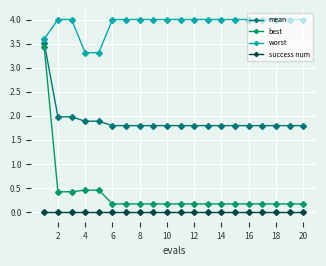

Reading left to right, what are all the values shown in this chart?

mean: 3.5	2.0	2.0	1.9	1.9	1.8	1.8	1.8	1.8	1.8	1.8	1.8	1.8	1.8	1.8	1.8	1.8	1.8	1.8	1.8
best: 3.4	0.4	0.4	0.5	0.5	0.2	0.2	0.2	0.2	0.2	0.2	0.2	0.2	0.2	0.2	0.2	0.2	0.2	0.2	0.2
worst: 3.6	4.0	4.0	3.3	3.3	4.0	4.0	4.0	4.0	4.0	4.0	4.0	4.0	4.0	4.0	4.0	4.0	4.0	4.0	4.0
success num: 0.0	0.0	0.0	0.0	0.0	0.0	0.0	0.0	0.0	0.0	0.0	0.0	0.0	0.0	0.0	0.0	0.0	0.0	0.0	0.0